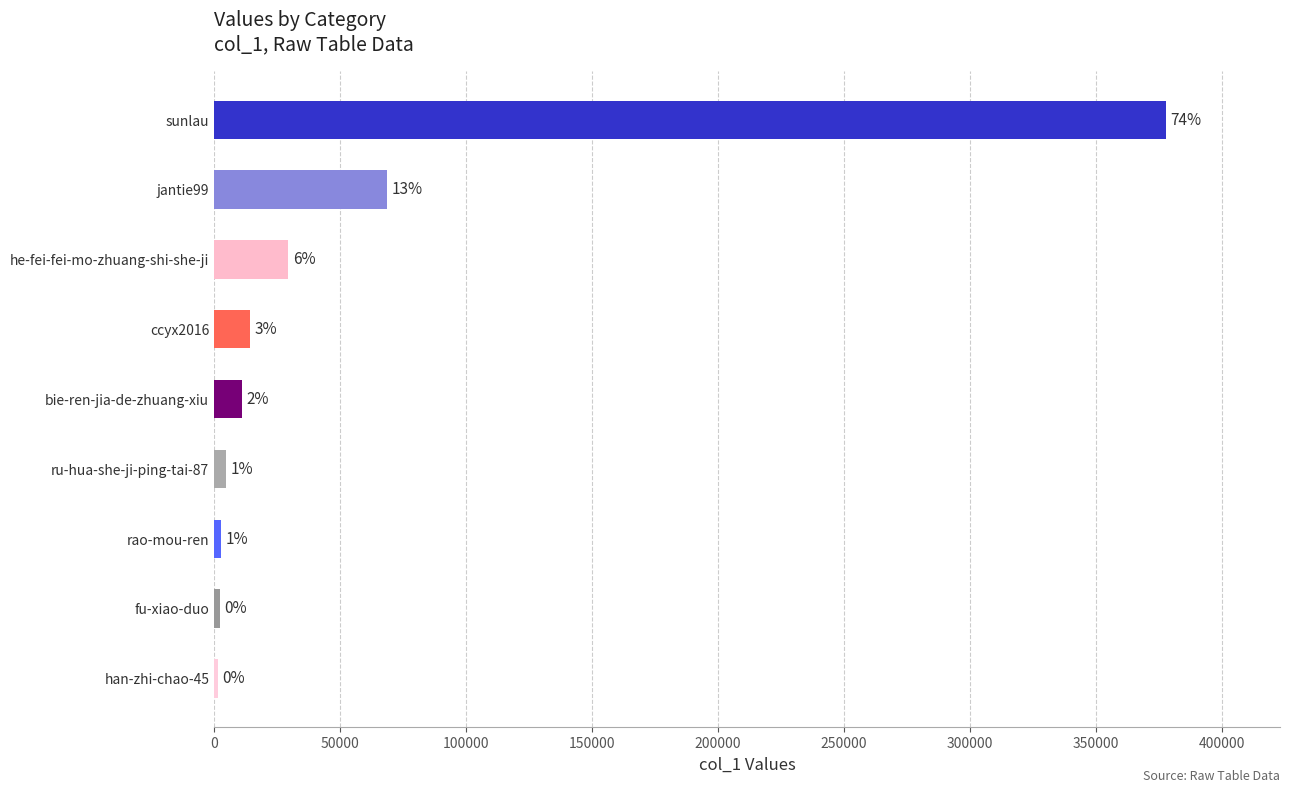

How many bars are there in total?

9